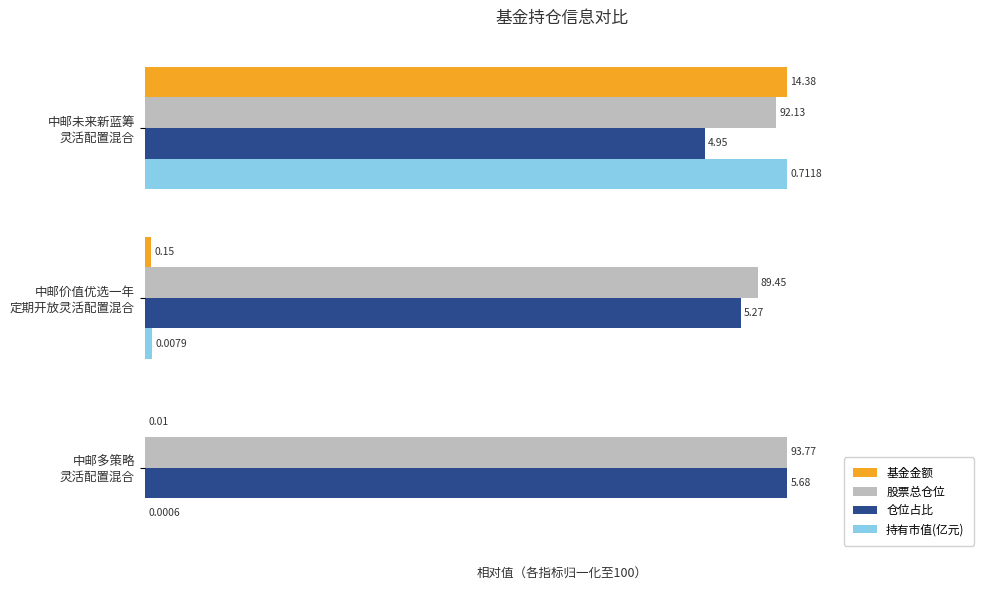

What are all the series names shown in the legend?

基金金额, 股票总仓位, 仓位占比, 持有市值(亿元)